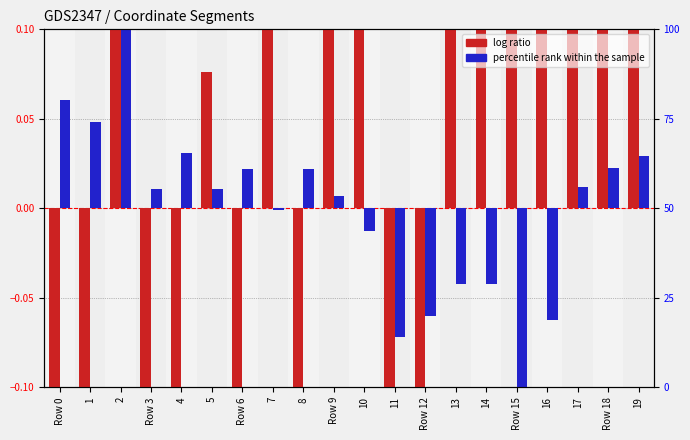

True or false: percentile rank within the sample has a value of 0.0 at Row 18.

False